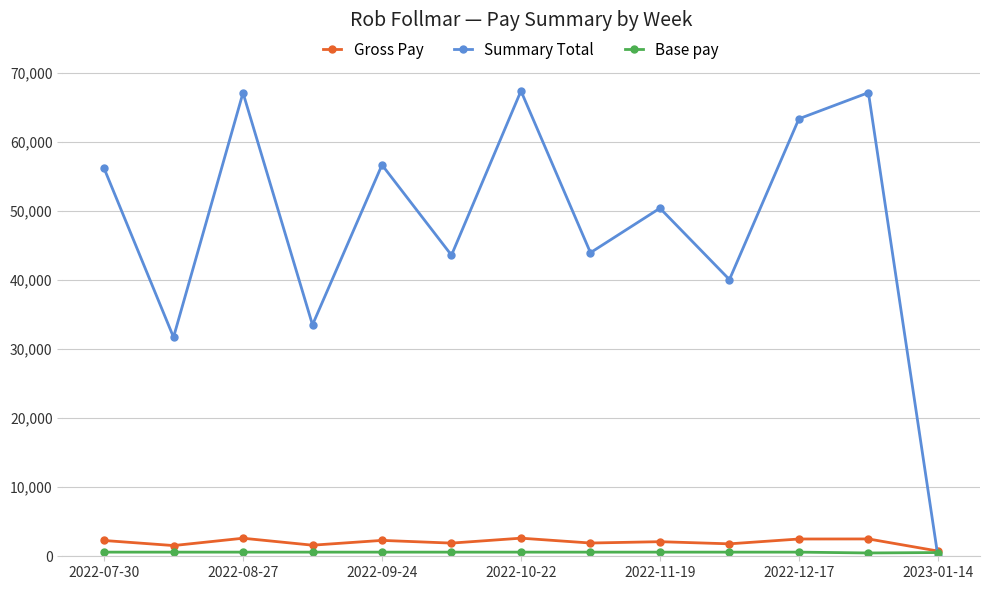

Which series has the largest total across all categories?

Summary Total